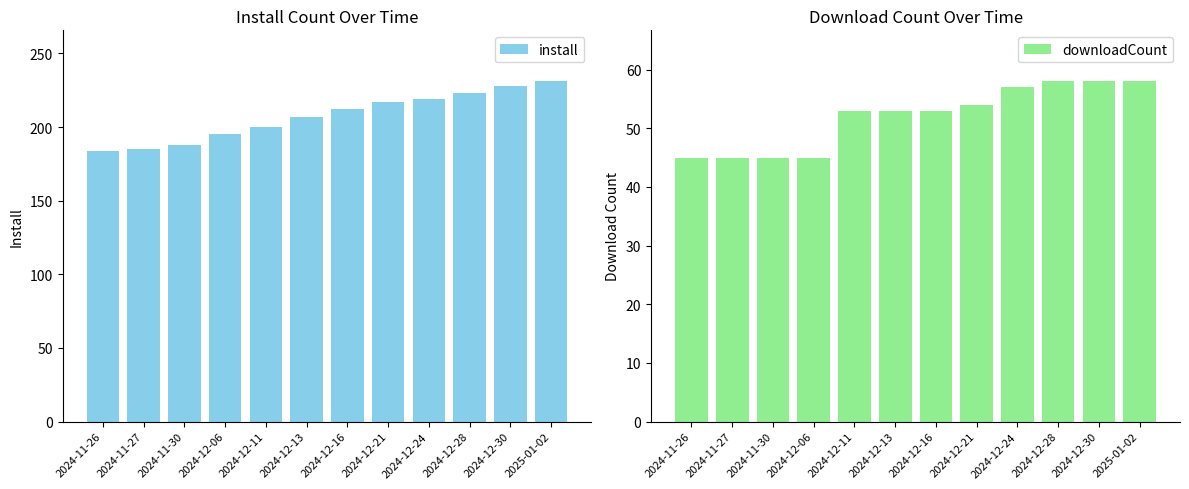

Where is downloadCount nearest to the value 51?

2024-12-11